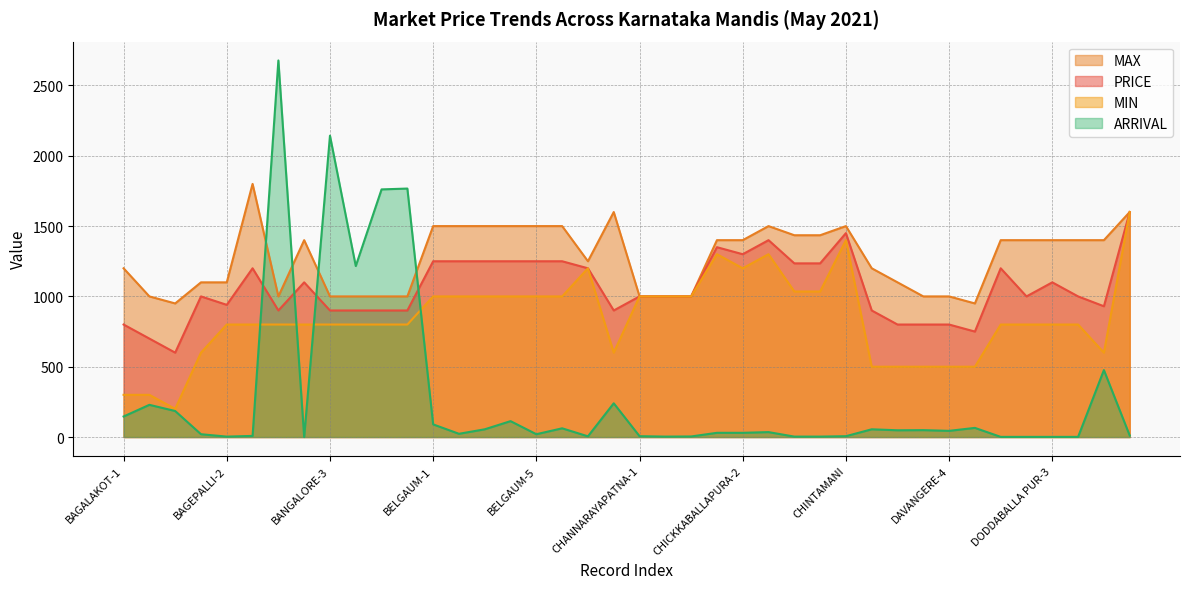

What is the approximate value of PRICE at CHANNARAYAPATNA-2, to the nearest 50?

1000